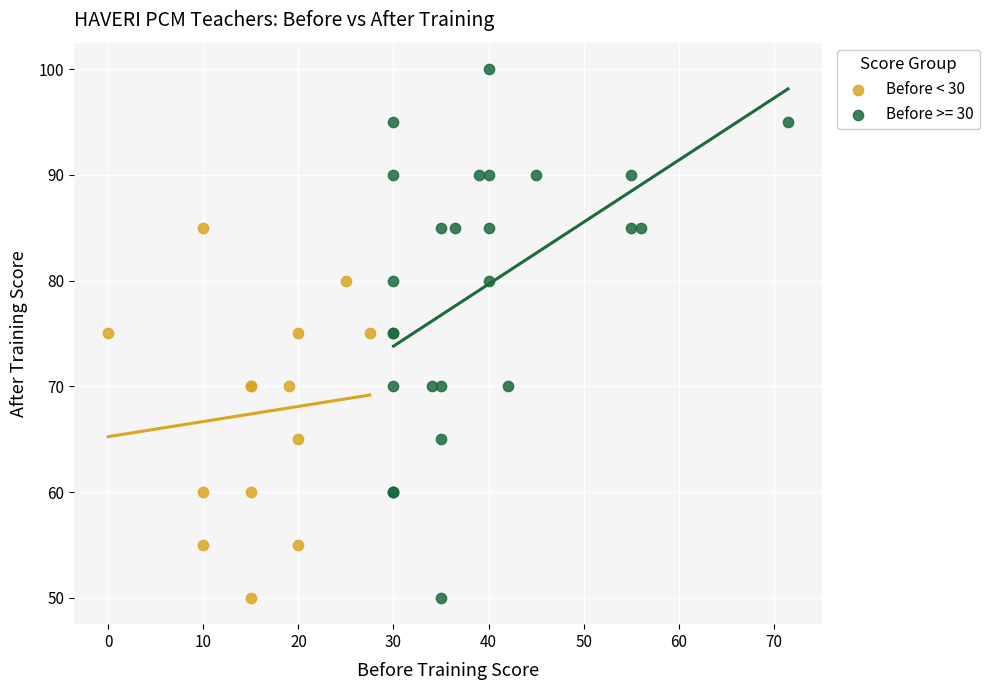

Which series has the largest Y range (max minus min)?

Before >= 30